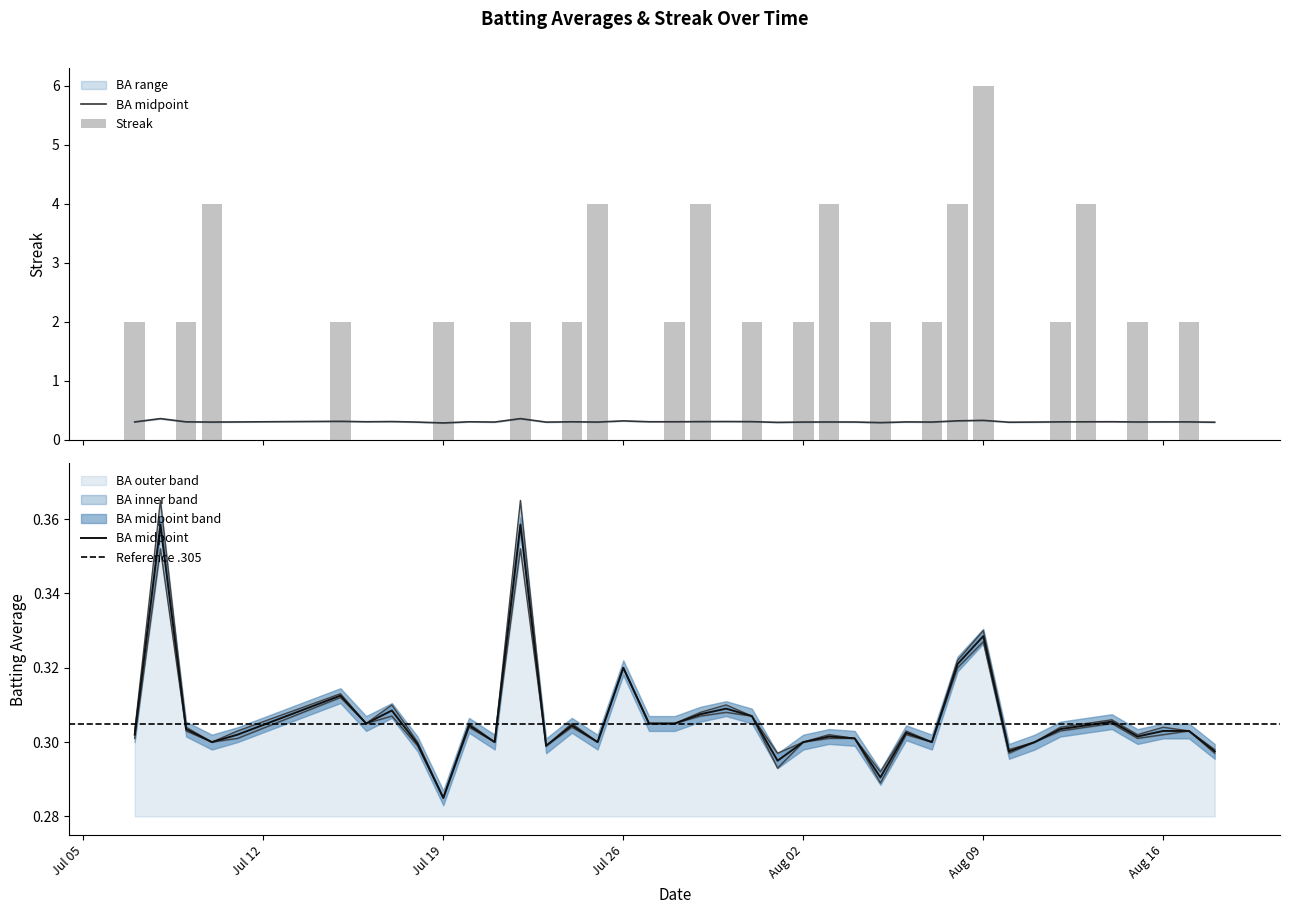

Are the bars horizontal?

No